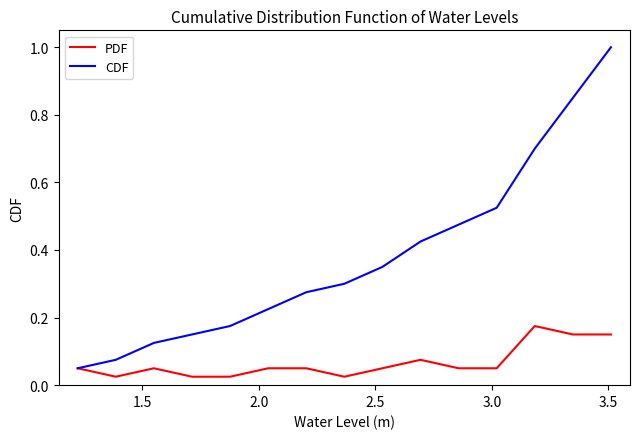

Which series has the largest total across all categories?

CDF